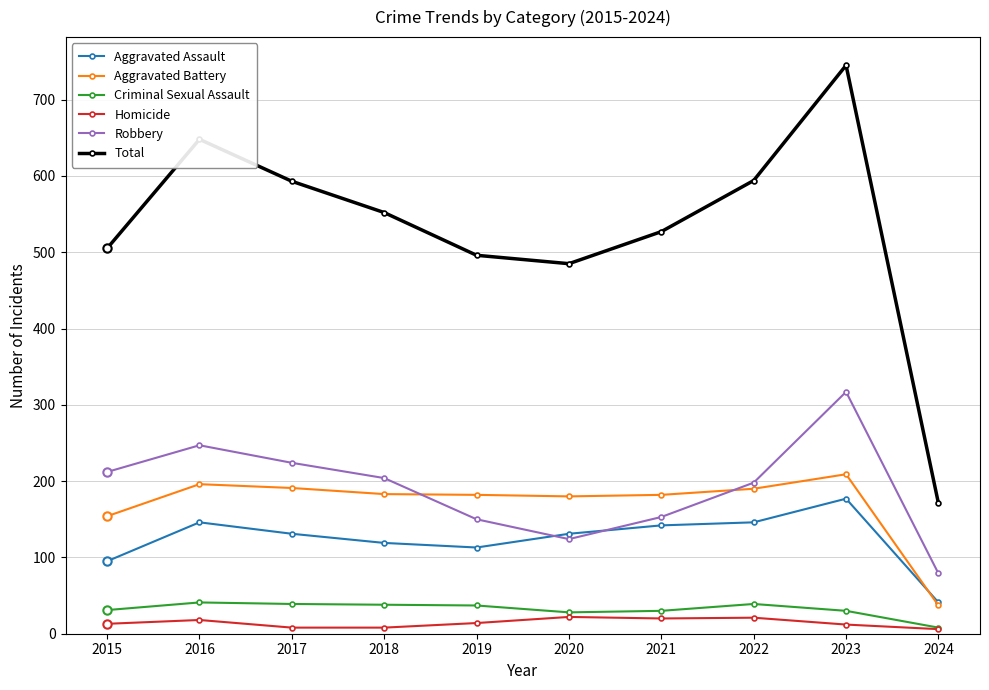

True or false: Aggravated Assault and Criminal Sexual Assault cross at least once.

False